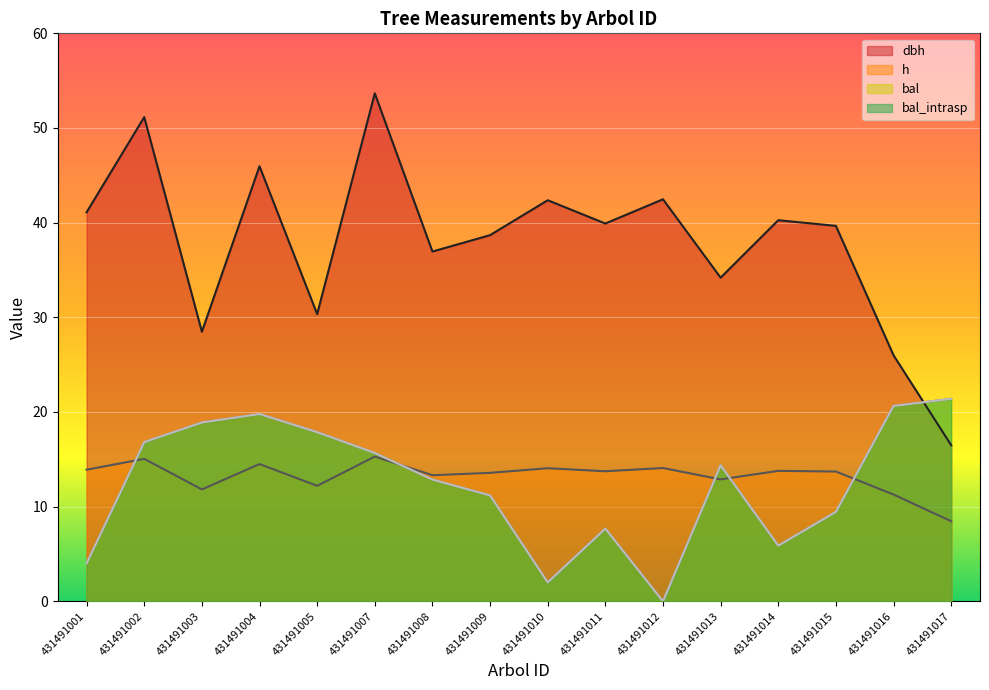

Between 431491009 and 431491012, which series saw the biggest shift?

bal